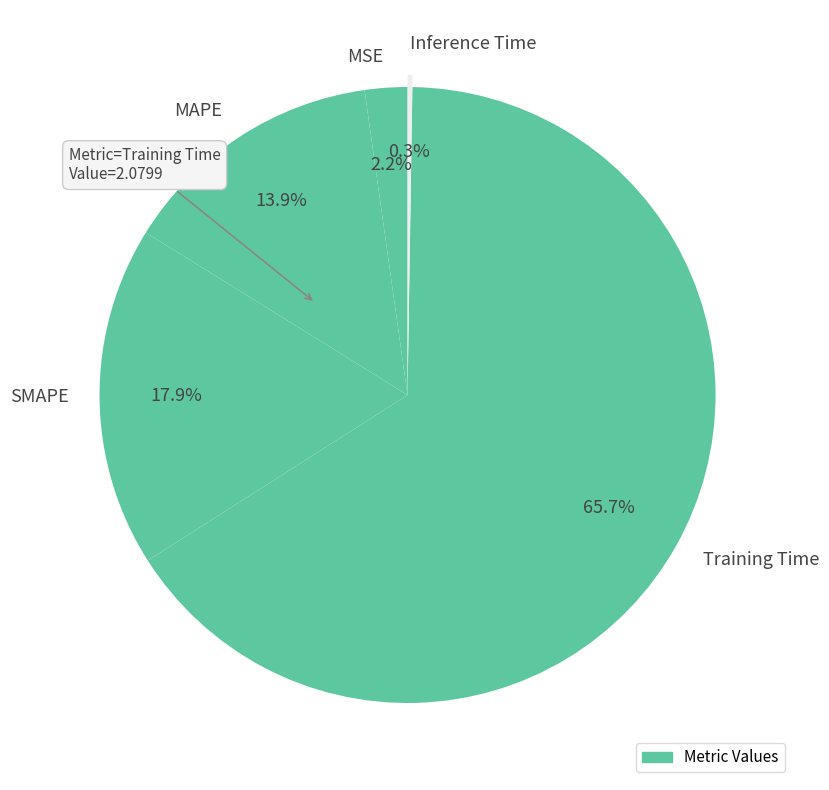

Is there a majority slice in this chart?

Yes